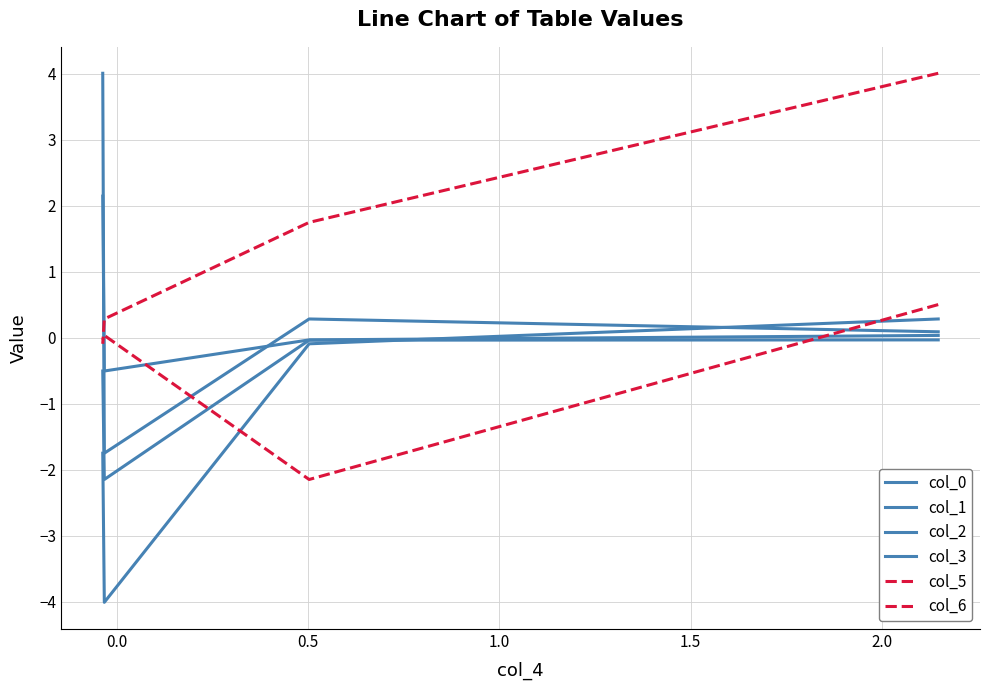

What is the smallest value displayed?

-4.0